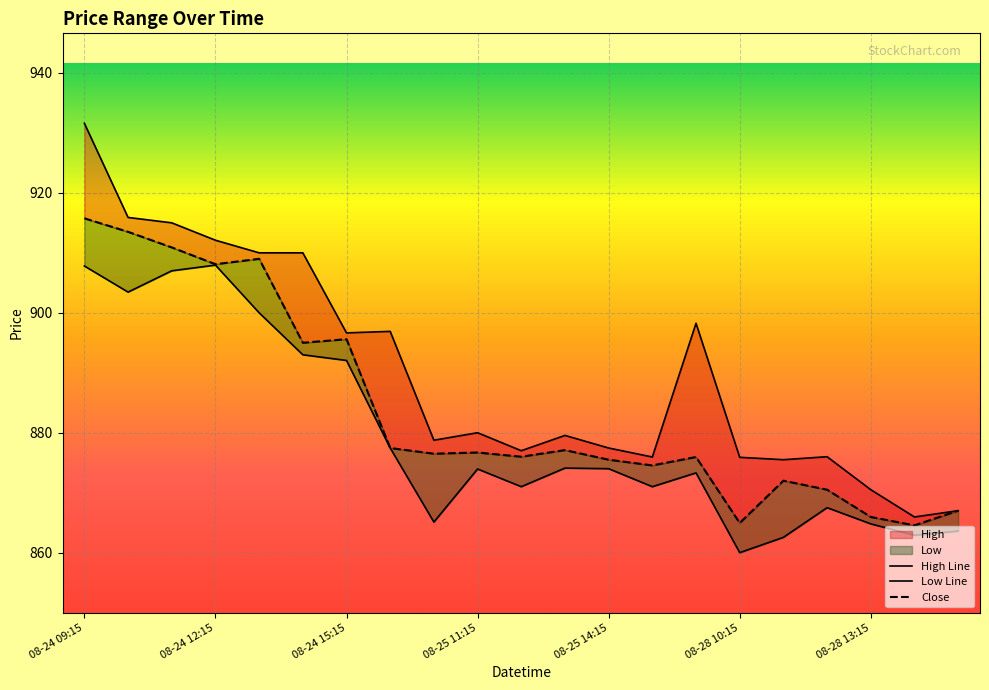

Reading right to left, what are all the values shown in this chart?

High: 867.0	866.0	870.5	876.0	875.5	875.9	898.2	876.0	877.5	879.5	877.0	880.0	878.8	896.9	896.7	910.0	910.0	912.1	915.0	915.9	931.6
Close: 867.0	864.5	866.0	870.5	872.0	865.0	876.0	874.5	875.5	877.1	876.0	876.7	876.5	877.5	895.6	895.0	909.0	908.1	910.9	913.5	915.8
Low: 863.6	862.9	864.8	867.5	862.5	860.0	873.3	871.0	874.0	874.1	871.0	874.0	865.1	877.5	892.0	893.0	900.0	908.0	907.0	903.5	907.8